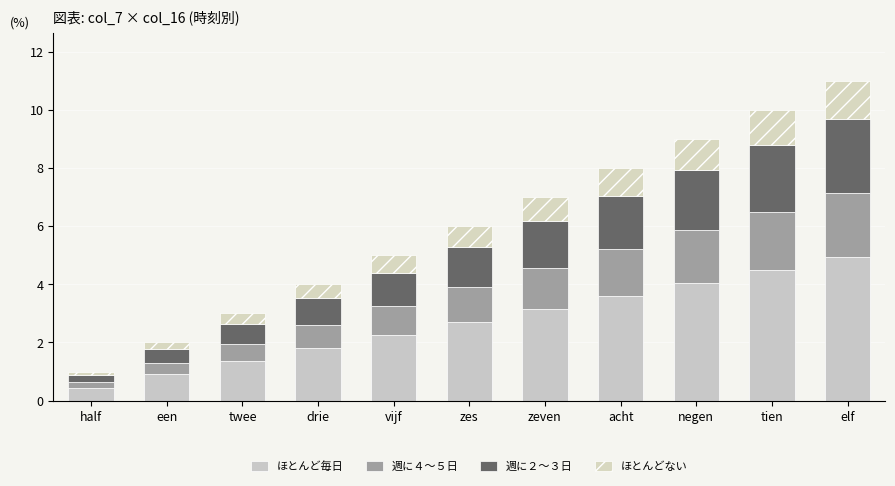

How many data points in ほとんど毎日 are above 2?

7